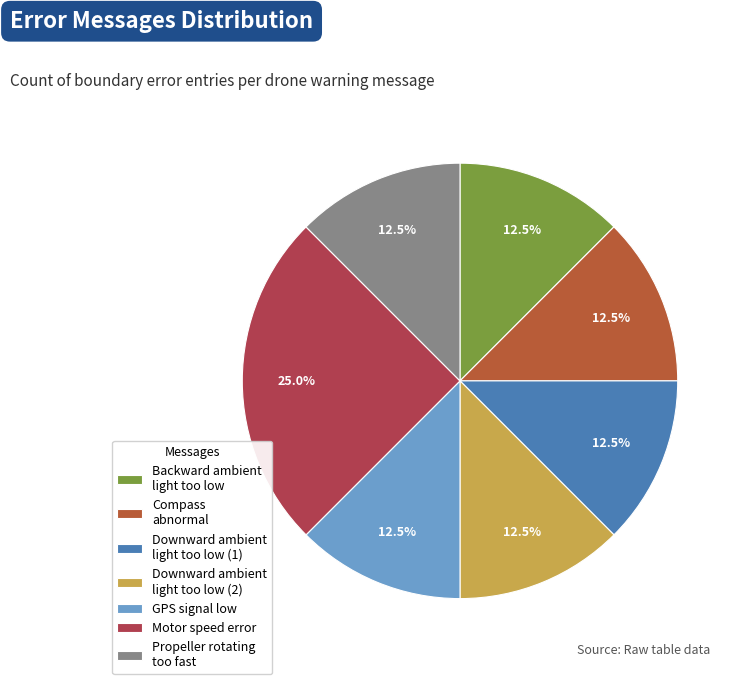

What portion of the pie excludes GPS signal low?

87.5%